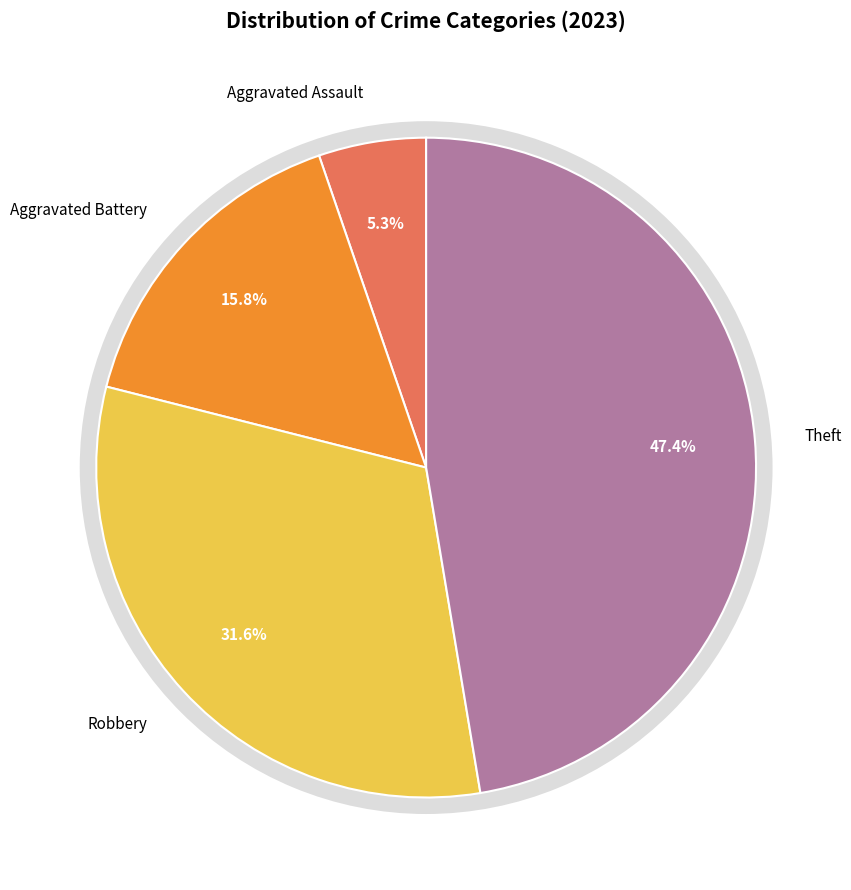

How much of the chart is everything except Aggravated Battery?

84.2%